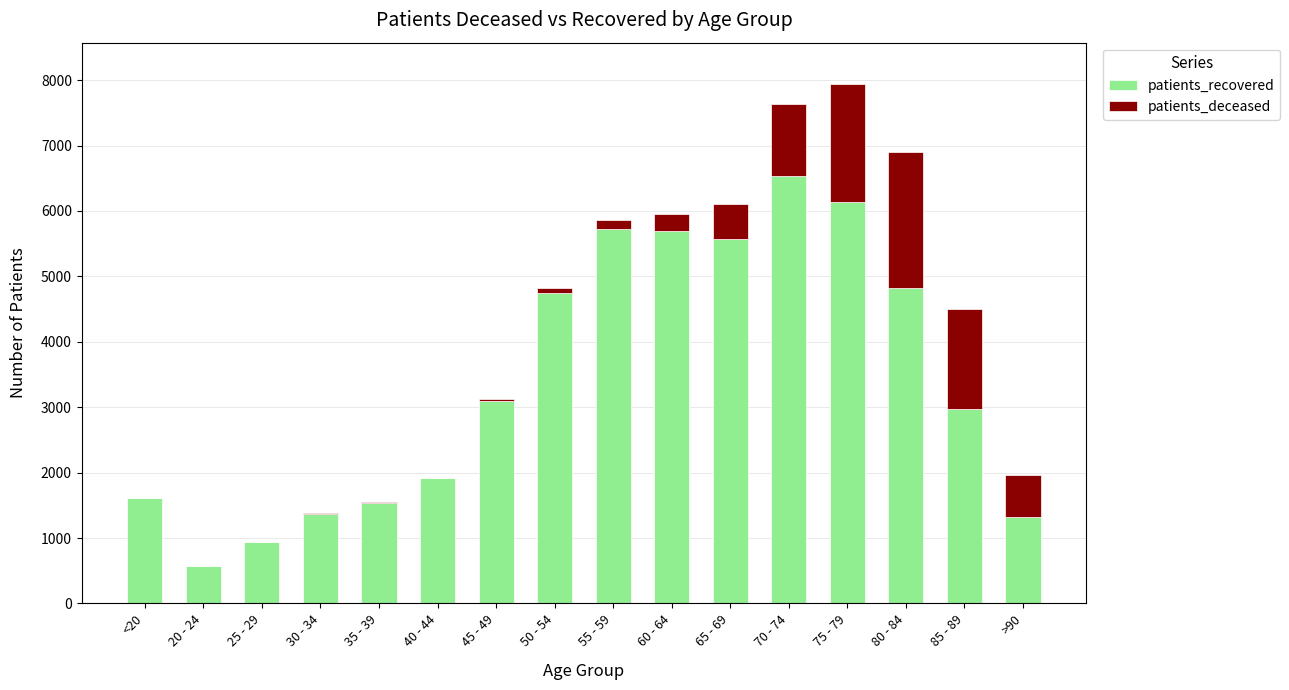

The value of patients_recovered at 25 - 29 is 537. True or false?

False